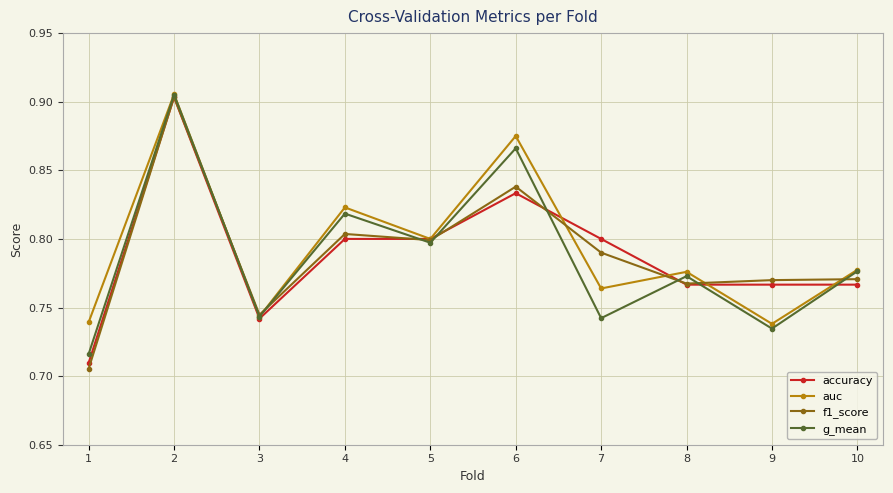

The f1_score series shows 0.3 at 1. True or false?

False